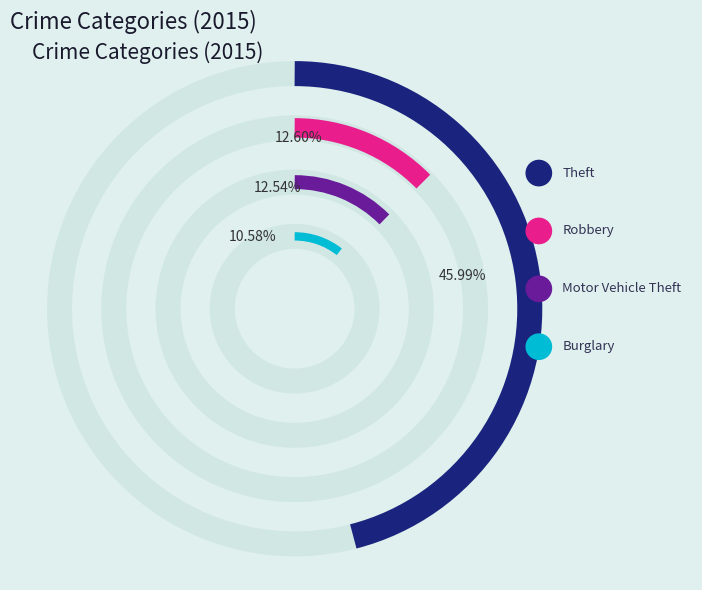

Is there a majority slice in this chart?

No